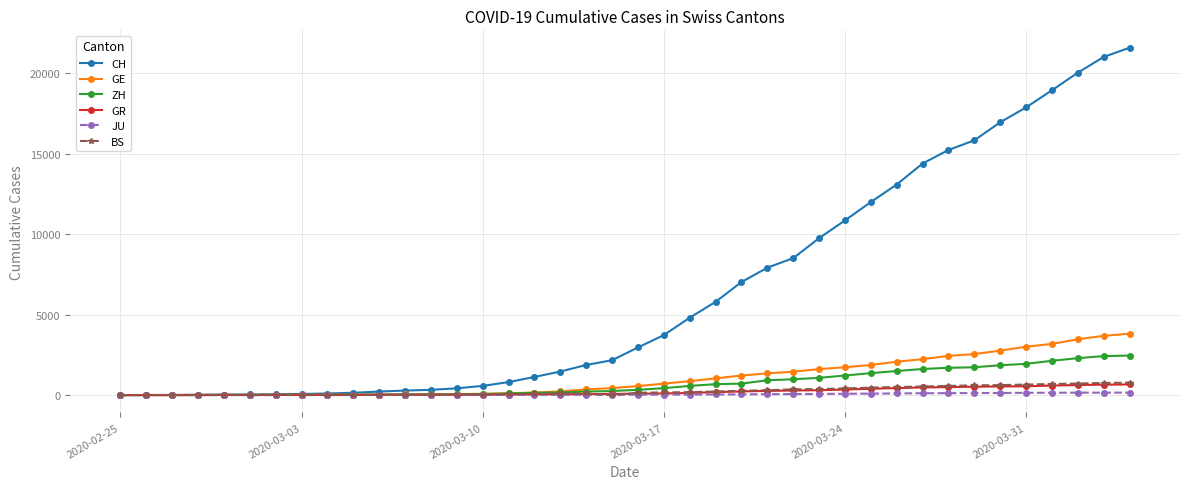

How many data points does each series have?

40